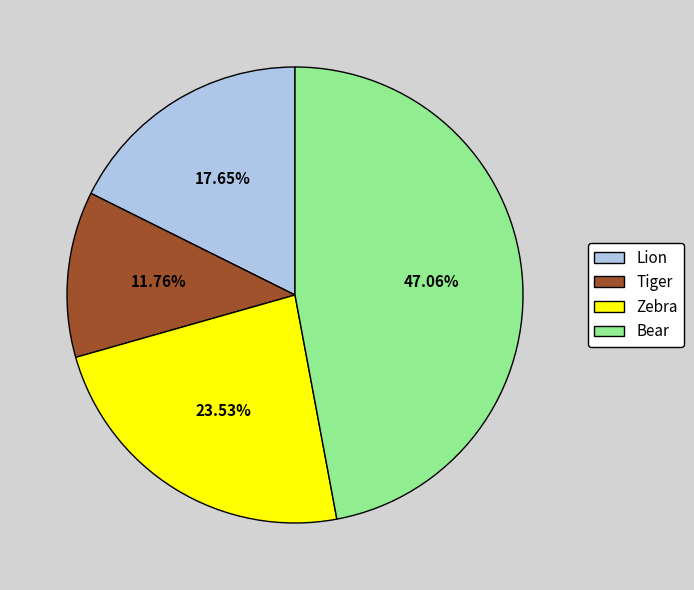

How many segments does this pie chart have?

4